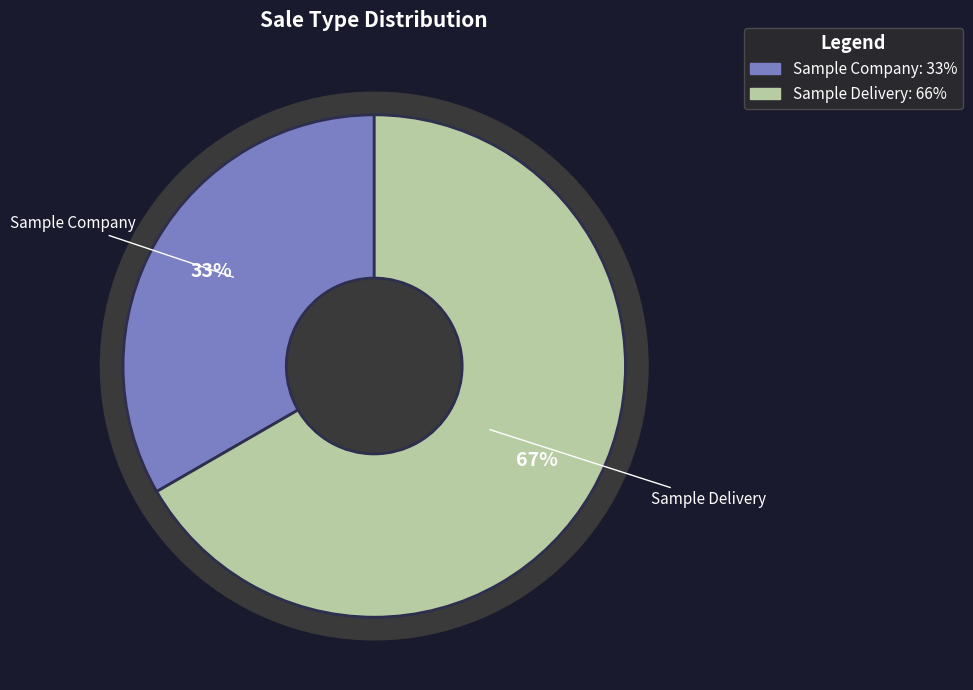

Is Sample Delivery the majority of the pie?

Yes